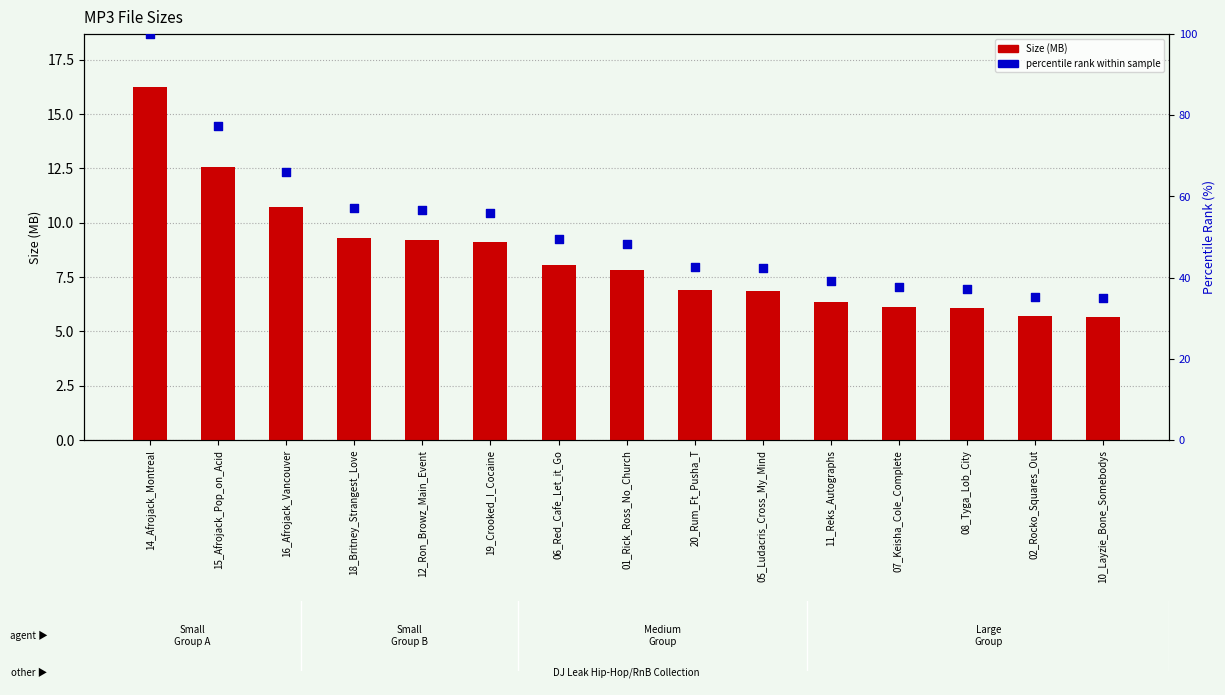

Is the value of percentile rank within sample at 12_Ron_Browz_Main_Event greater than the value of Size (MB) at 02_Rocko_Squares_Out?

Yes